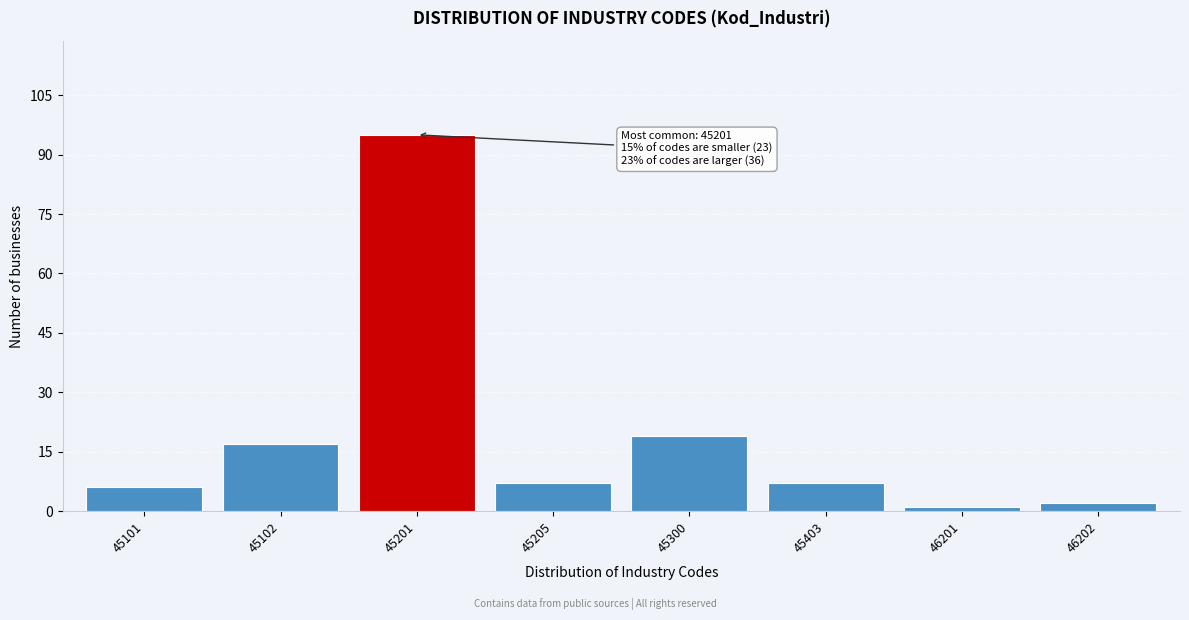

Reading left to right, what are all the values shown in this chart?

45101=6	45102=17	45201=95	45205=7	45300=19	45403=7	46201=1	46202=2